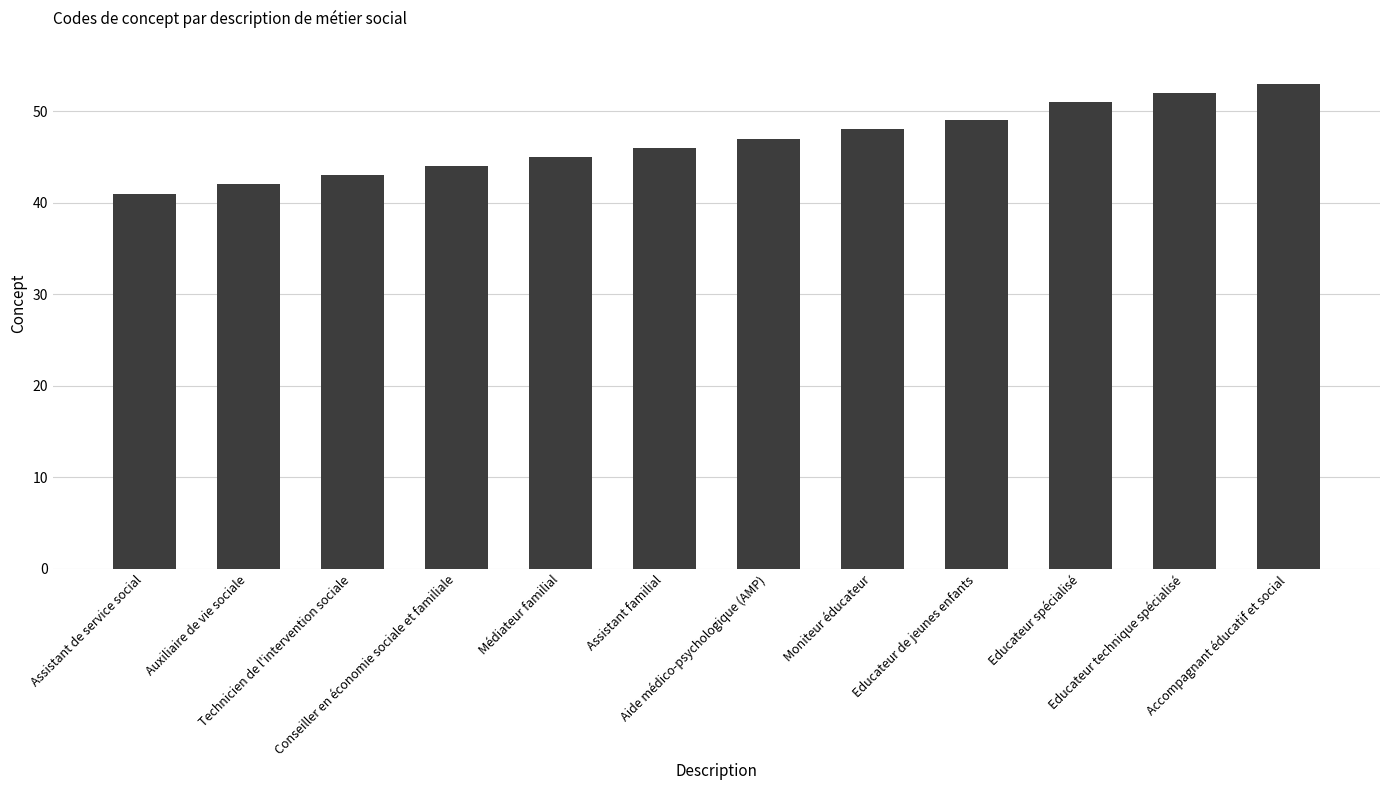

What is the minimum value shown in the chart?

41